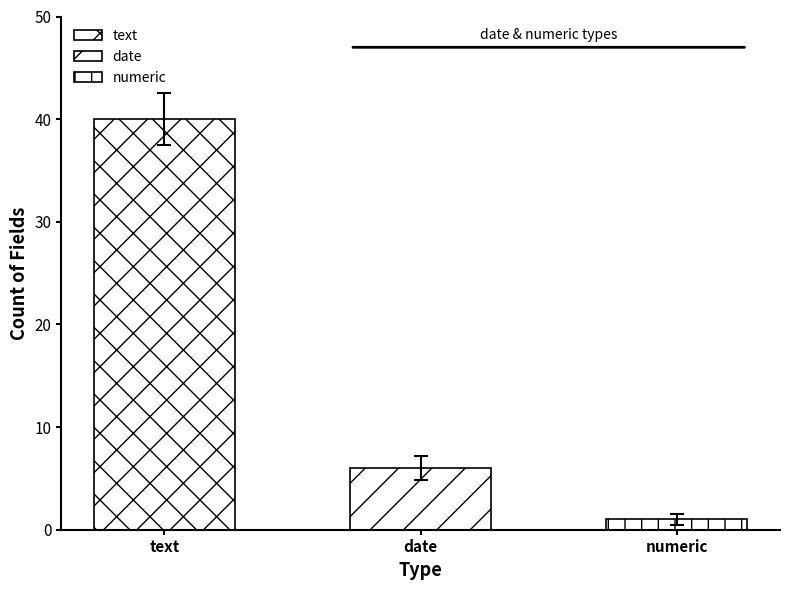

Does the chart contain stacked bars?

No